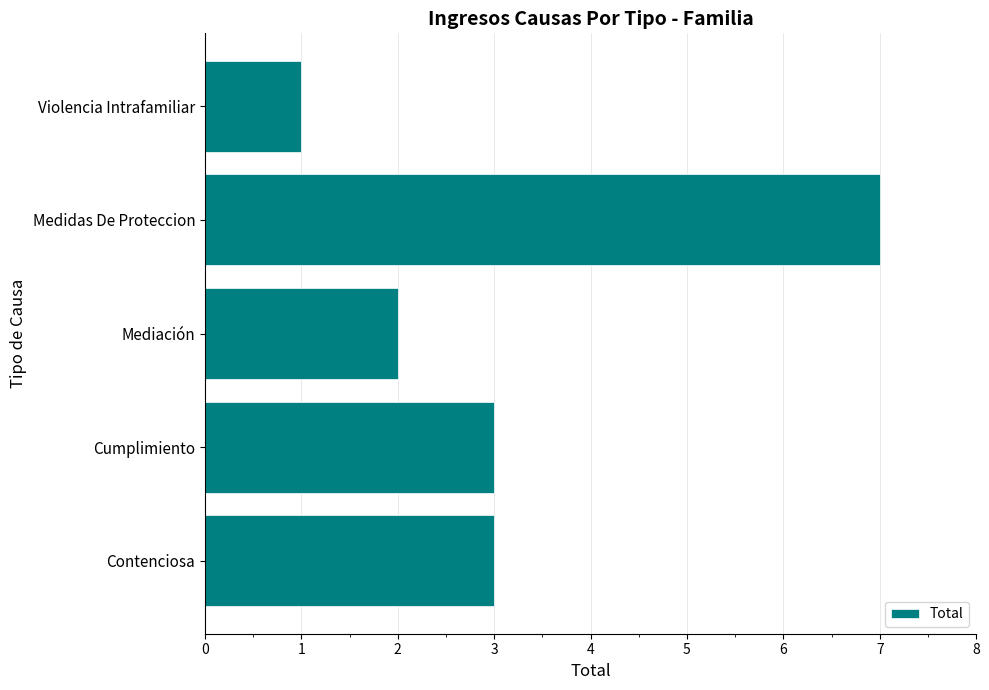

Between Medidas De Proteccion and Contenciosa, which is larger?

Medidas De Proteccion